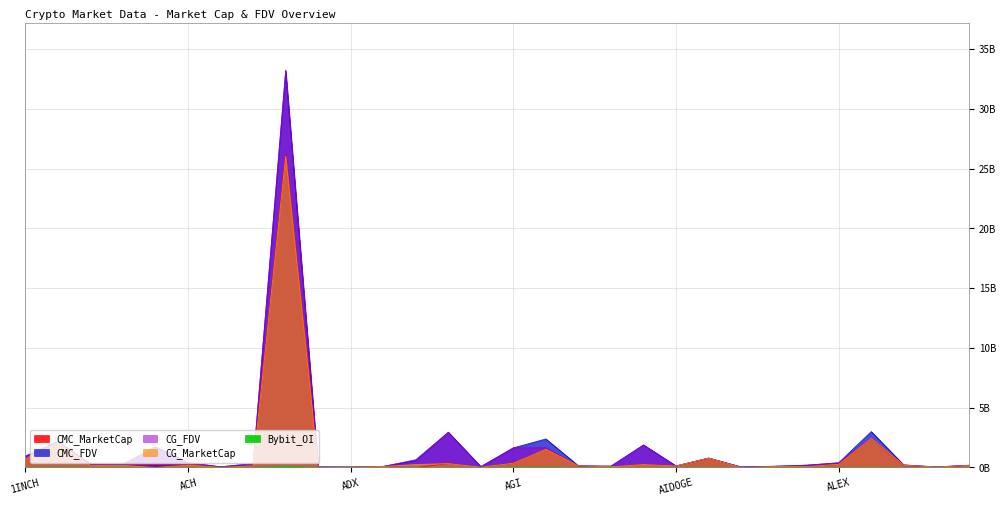

Where is the first local maximum for Bybit_OI?

AAVE